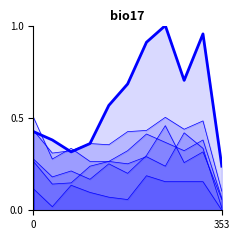

What is the average value of the 2015 series?

0.1